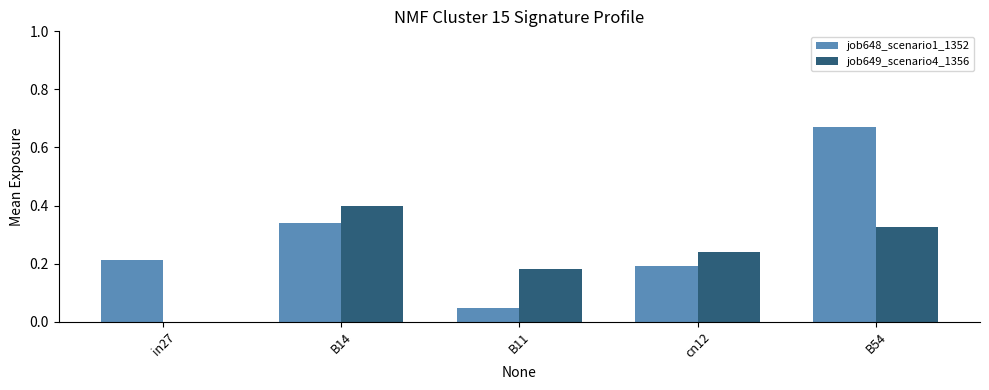

Which series changed the most between B11 and B54?

job648_scenario1_1352